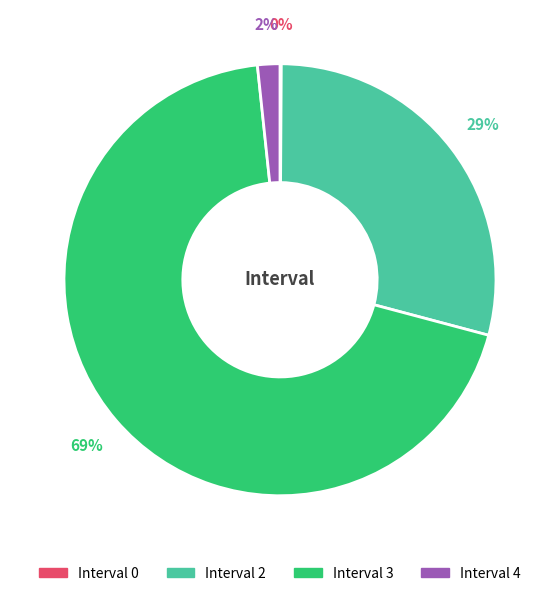

Which category has the biggest portion of the pie?

Interval 3